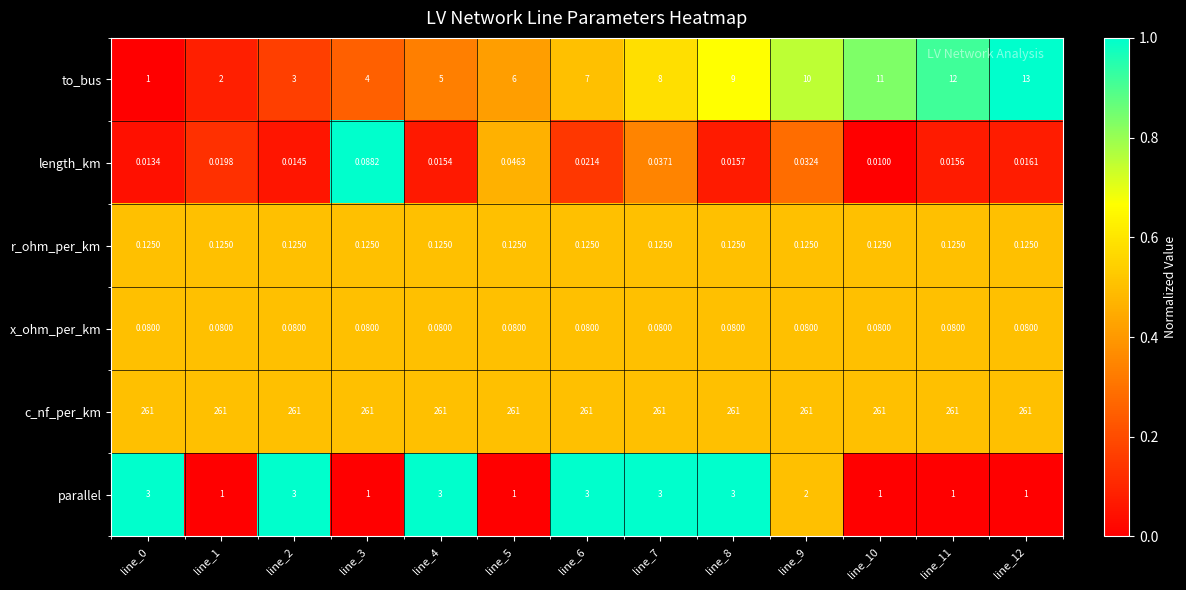

Is the value of r_ohm_per_km at line_4 greater than the value of c_nf_per_km at line_7?

No